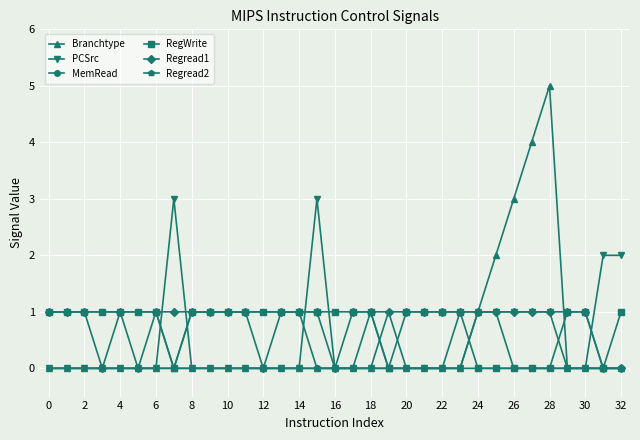

What is the sum of all Branchtype values?

15